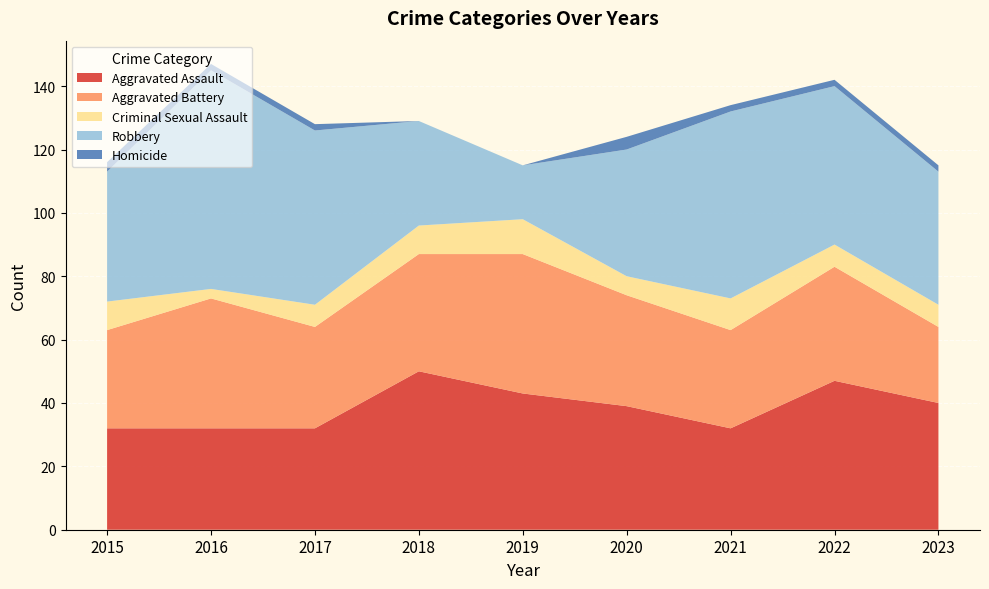

Reading right to left, list all the values displayed in this chart.

Aggravated Assault: 2023=40	2022=47	2021=32	2020=39	2019=43	2018=50	2017=32	2016=32	2015=32
Aggravated Battery: 2023=24	2022=36	2021=31	2020=35	2019=44	2018=37	2017=32	2016=41	2015=31
Criminal Sexual Assault: 2023=7	2022=7	2021=10	2020=6	2019=11	2018=9	2017=7	2016=3	2015=9
Robbery: 2023=42	2022=50	2021=59	2020=40	2019=17	2018=33	2017=55	2016=69	2015=41
Homicide: 2023=2	2022=2	2021=2	2020=4	2019=0	2018=0	2017=2	2016=2	2015=3